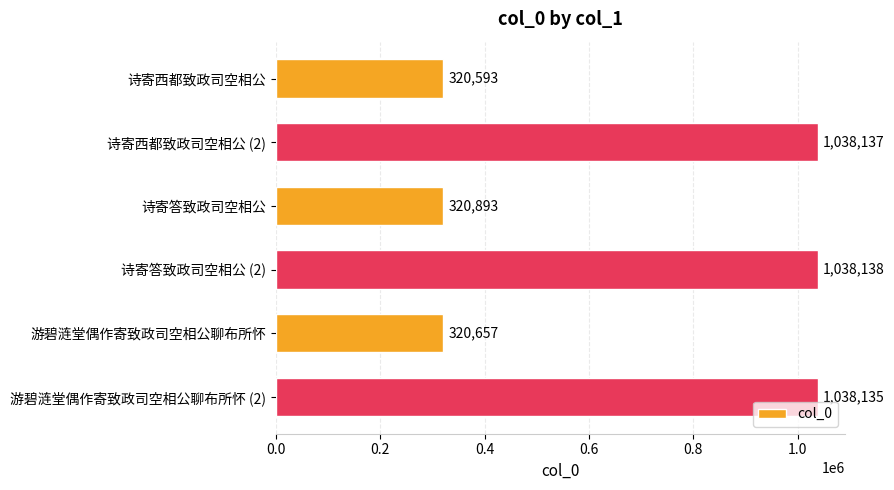

What is the difference between the maximum and minimum values?

717545